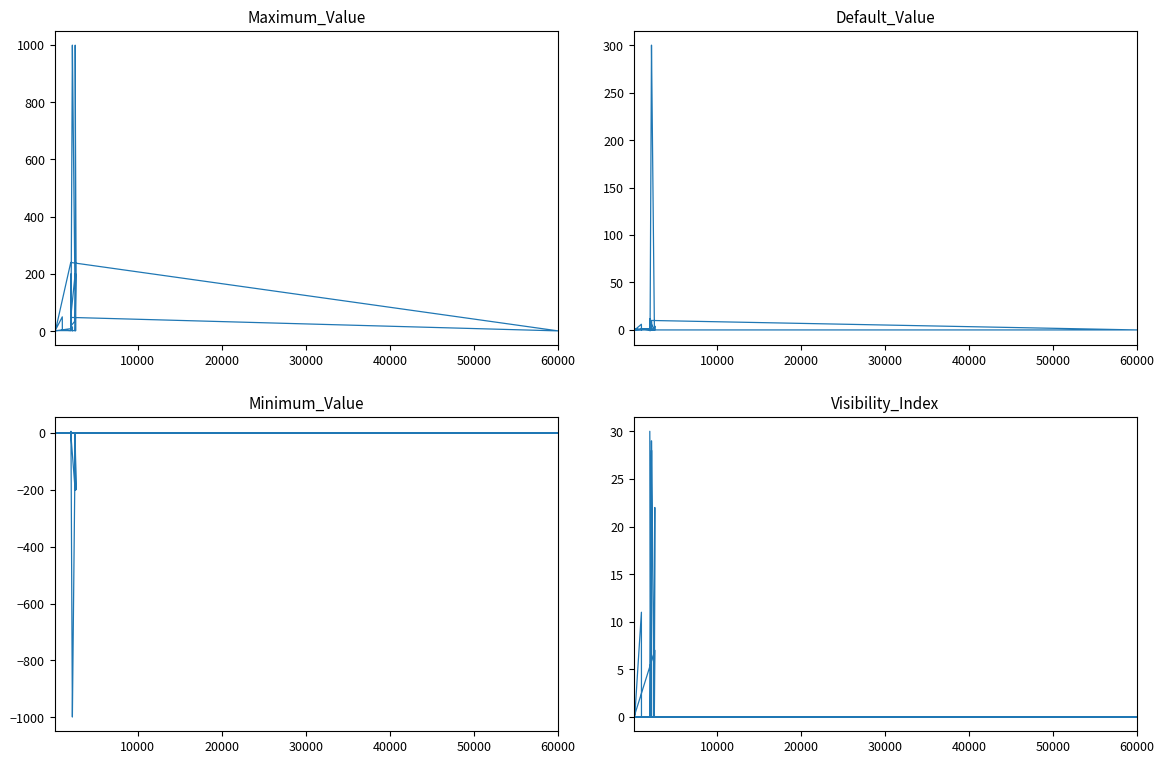

In Visibility_Index, how many points are higher than both neighbors (excluding endpoints)?

5